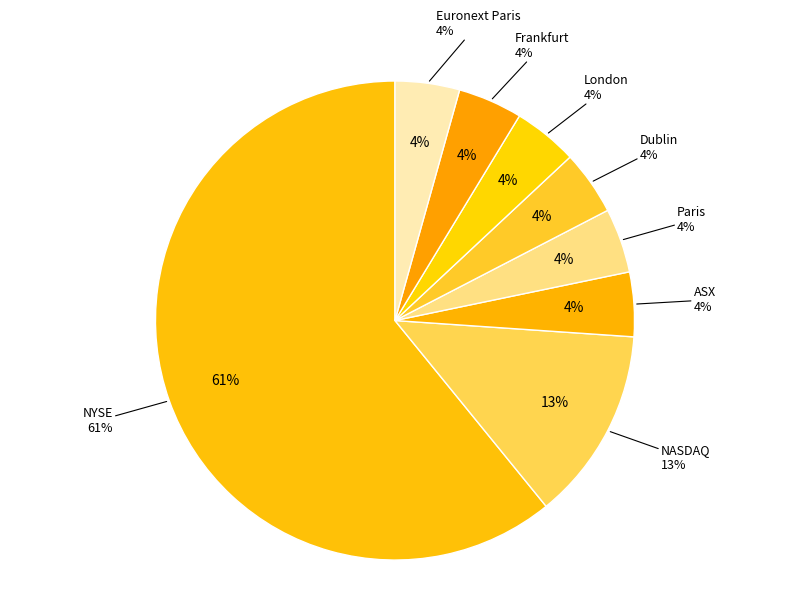

Does NYSE represent more than half of the total?

Yes